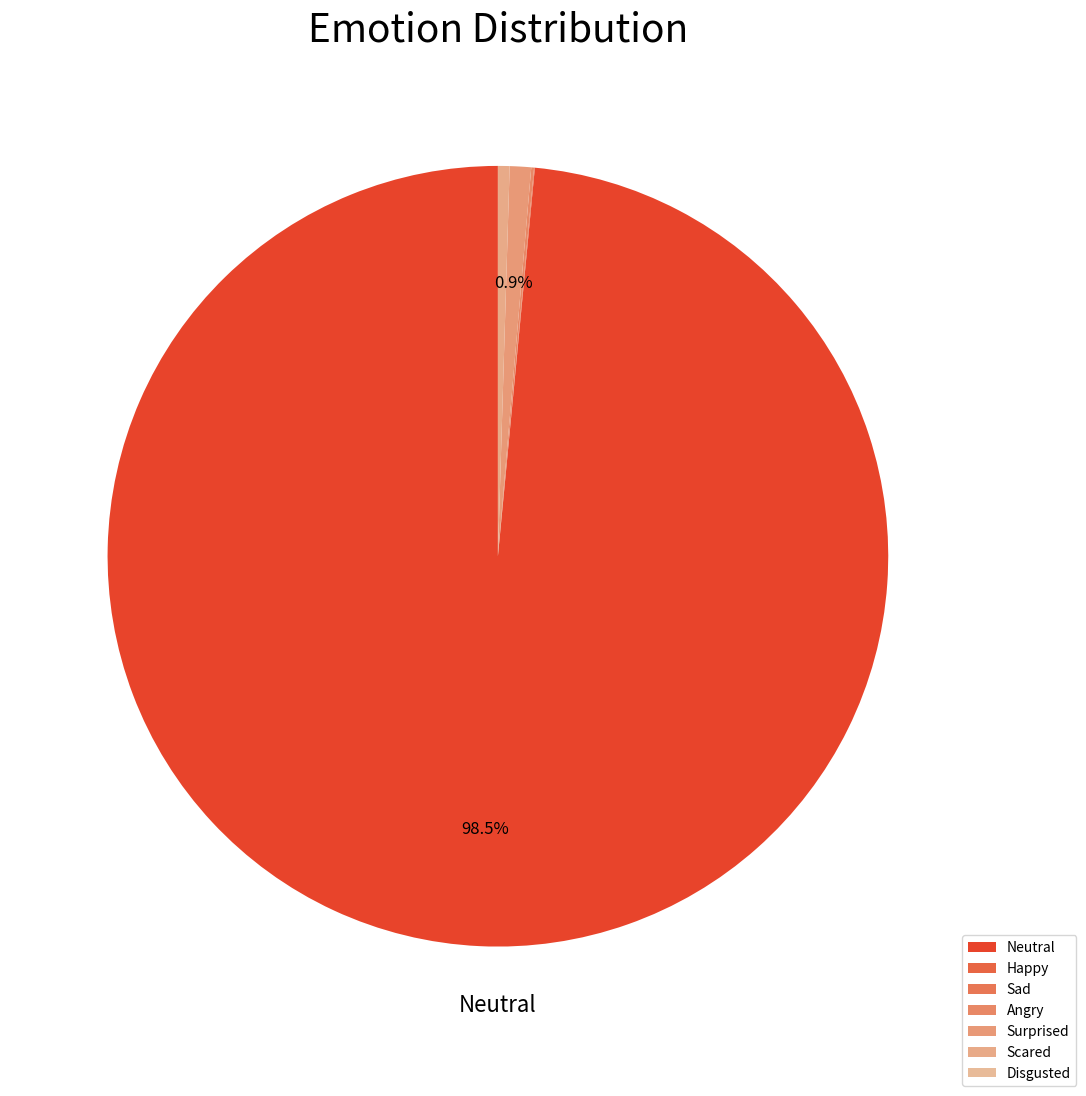

How many segments does this pie chart have?

7